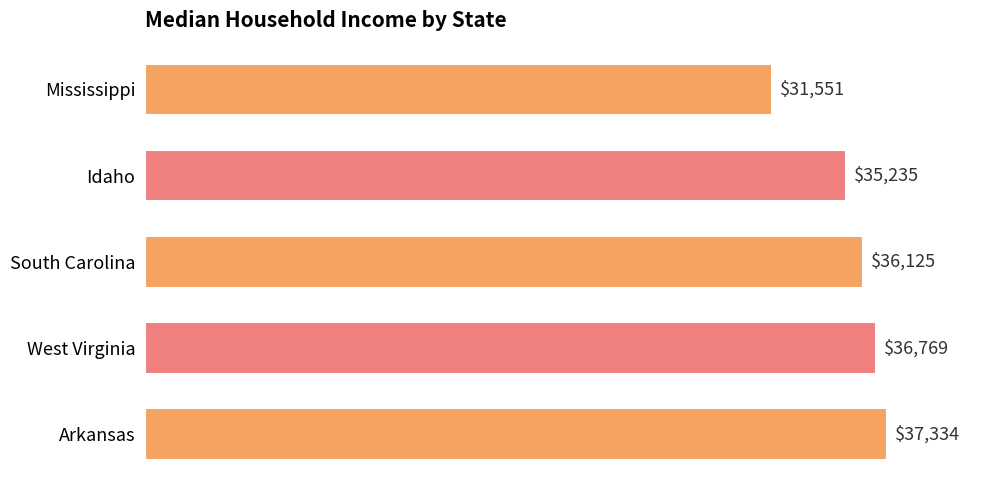

Rank the categories by value from lowest to highest.

Mississippi, Idaho, South Carolina, West Virginia, Arkansas